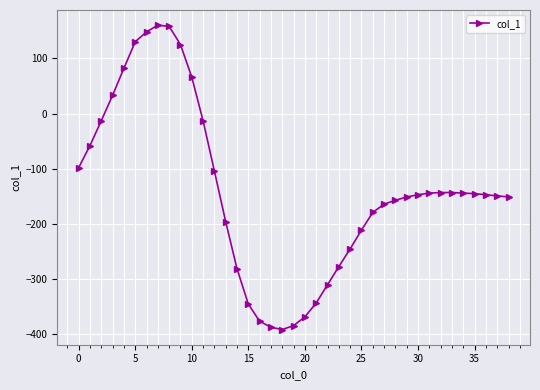

How many positive values are there?

8